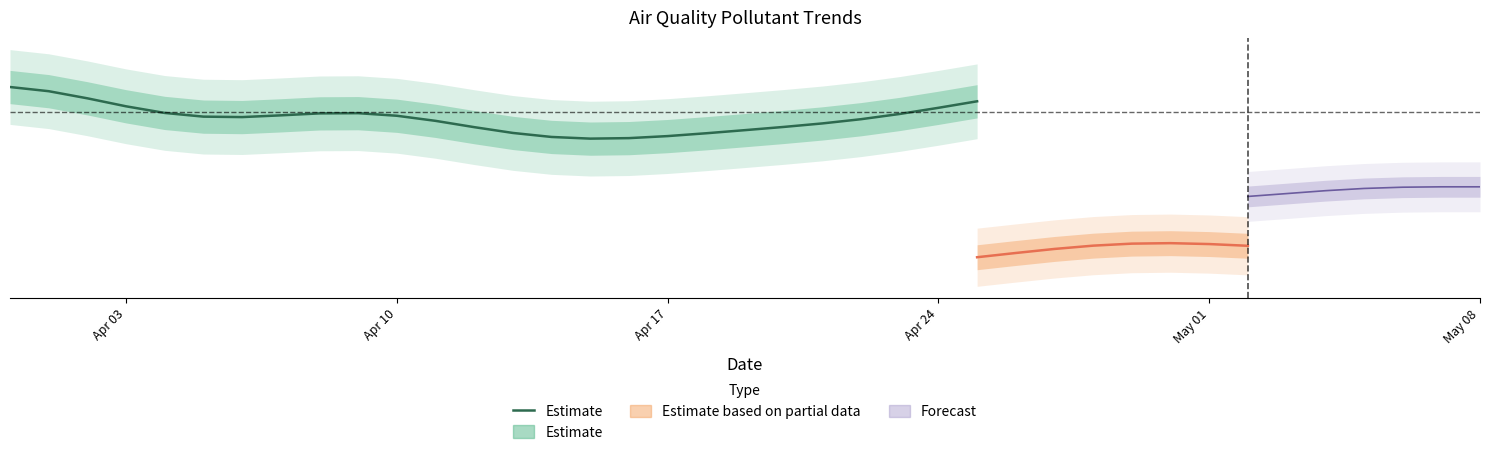

Reading left to right, extract all data points from this chart.

129.2	127.2	123.8	119.9	116.7	114.9	114.7	115.6	116.5	116.6	115.4	112.9	109.9	107.1	105.2	104.3	104.6	105.6	106.9	108.4	110.0	111.7	113.7	116.2	119.2	122.3